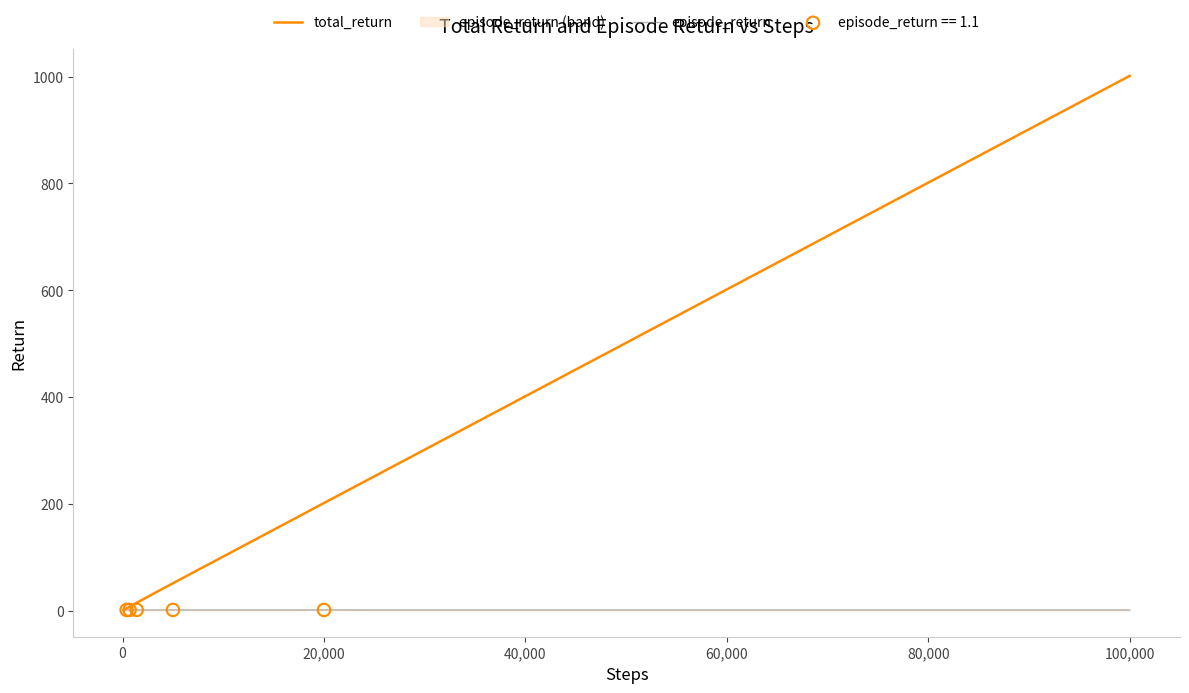

At how many categories does at least one series exceed 52?

18